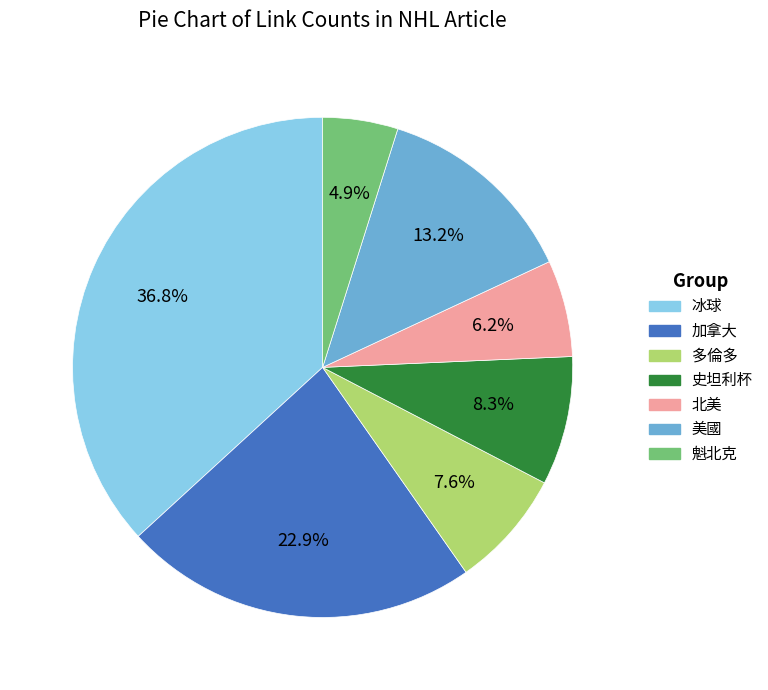

Count the number of slices in the pie.

7